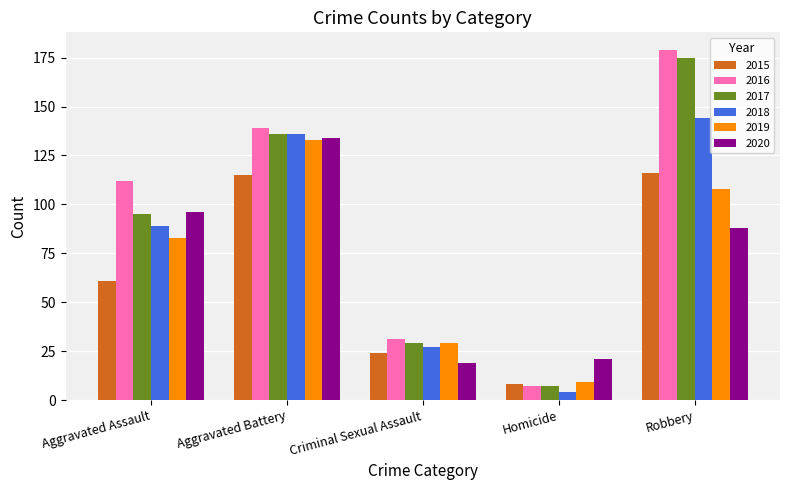

What is the difference between the maximum and second lowest values in the 2019 series?

104